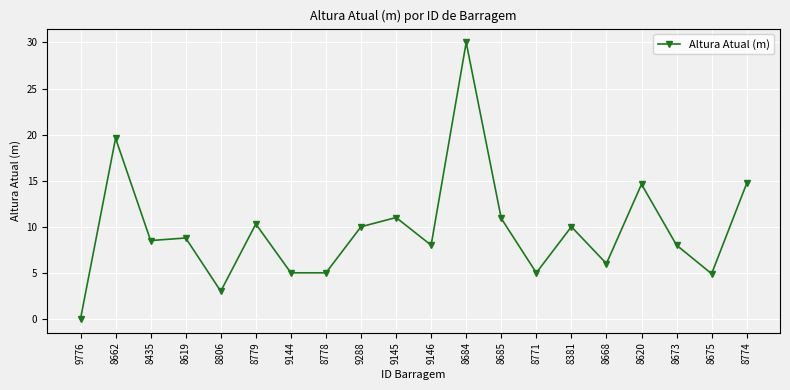

Between 9288 and 9144, which is larger?

9288